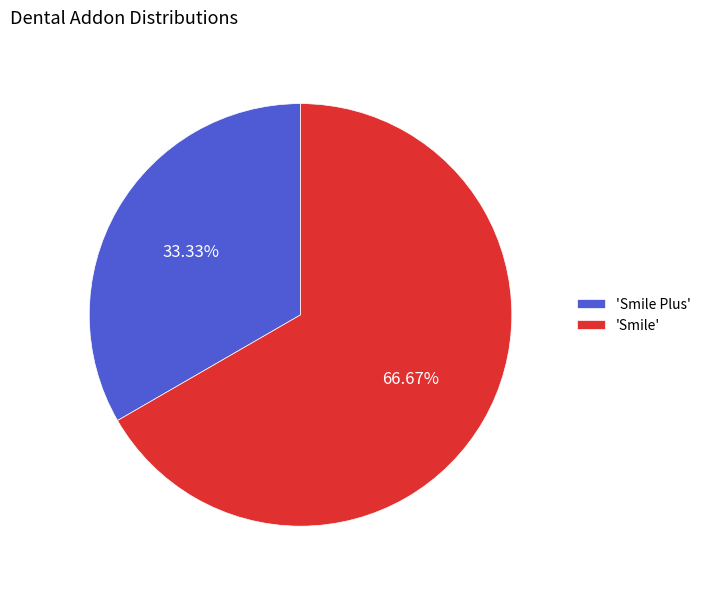

To the nearest percent, what is the difference between the largest and smallest slice percentages?

33%